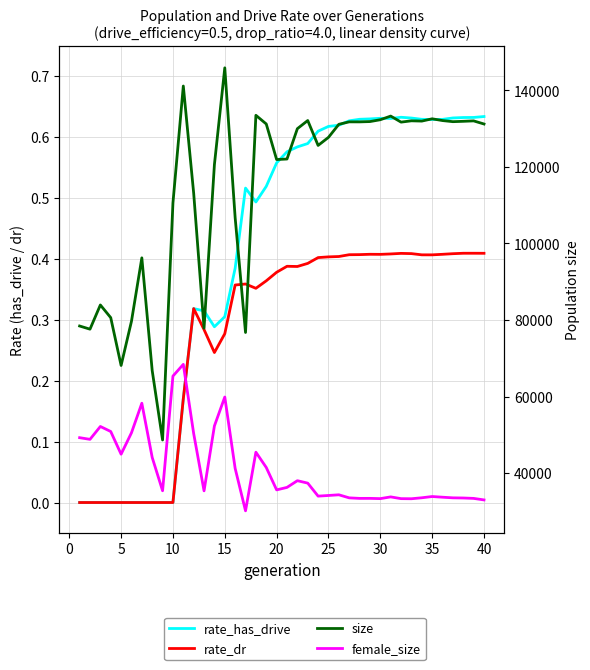

Reading left to right, list all the values displayed in this chart.

rate_has_drive: 0.0	0.0	0.0	0.0	0.0	0.0	0.0	0.0	0.0	0.0	0.2	0.3	0.3	0.3	0.3	0.4	0.5	0.5	0.5	0.6	0.6	0.6	0.6	0.6	0.6	0.6	0.6	0.6	0.6	0.6	0.6	0.6	0.6	0.6	0.6	0.6	0.6	0.6	0.6	0.6
rate_dr: 0.0	0.0	0.0	0.0	0.0	0.0	0.0	0.0	0.0	0.0	0.2	0.3	0.3	0.2	0.3	0.4	0.4	0.4	0.4	0.4	0.4	0.4	0.4	0.4	0.4	0.4	0.4	0.4	0.4	0.4	0.4	0.4	0.4	0.4	0.4	0.4	0.4	0.4	0.4	0.4
size: 78441.0	77615.0	83937.0	80625.0	68135.0	79666.0	96244.0	66794.0	48669.0	110570.0	141121.0	113134.0	77866.0	120607.0	145872.0	106732.0	76750.0	133474.0	131208.0	121919.0	122056.0	129980.0	132107.0	125606.0	127714.0	131123.0	131762.0	131756.0	131838.0	132316.0	133270.0	131692.0	132035.0	131962.0	132559.0	132098.0	131811.0	131904.0	132017.0	131201.0
female_size: 49274.0	48837.0	52199.0	50888.0	44960.0	50546.0	58273.0	44105.0	35408.0	65360.0	68426.0	50354.0	35387.0	52340.0	59892.0	41252.0	30170.0	45483.0	41488.0	35638.0	36288.0	38039.0	37402.0	34010.0	34177.0	34356.0	33556.0	33418.0	33423.0	33356.0	33808.0	33352.0	33324.0	33579.0	33903.0	33725.0	33563.0	33522.0	33415.0	33018.0